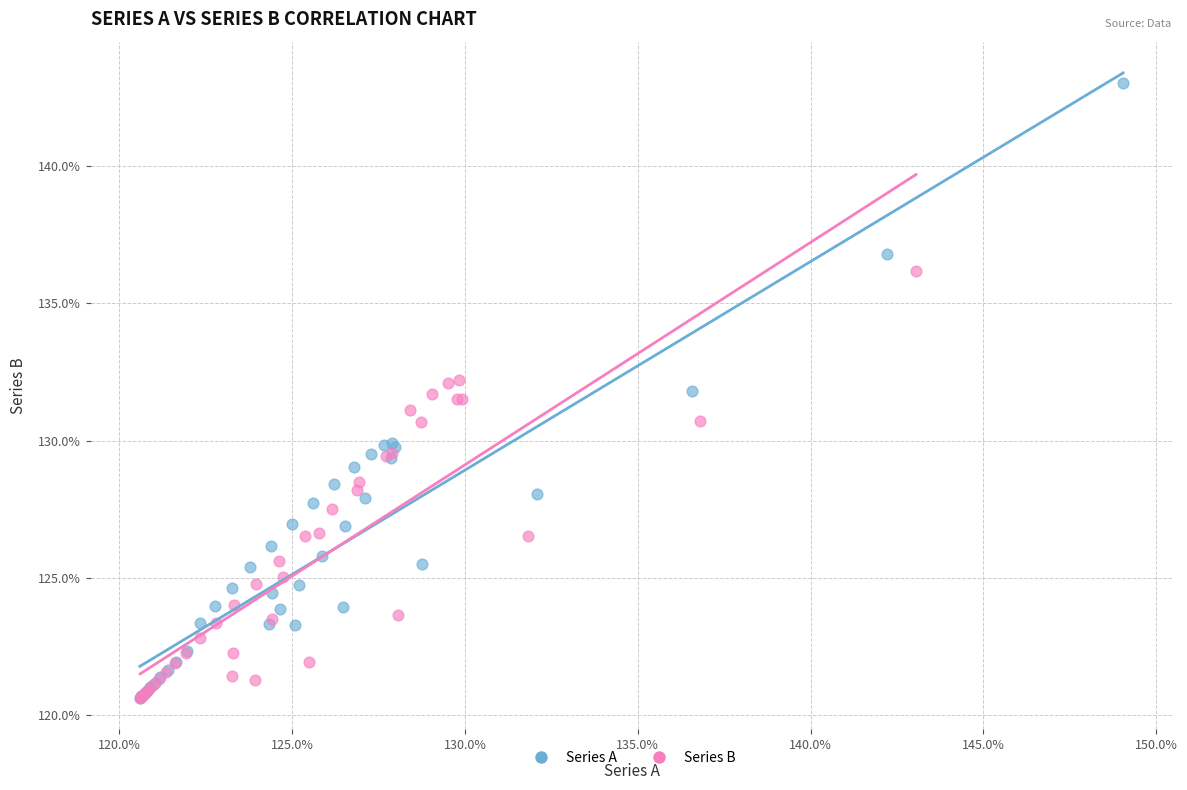

What are all the series names shown in the legend?

Series A, Series B